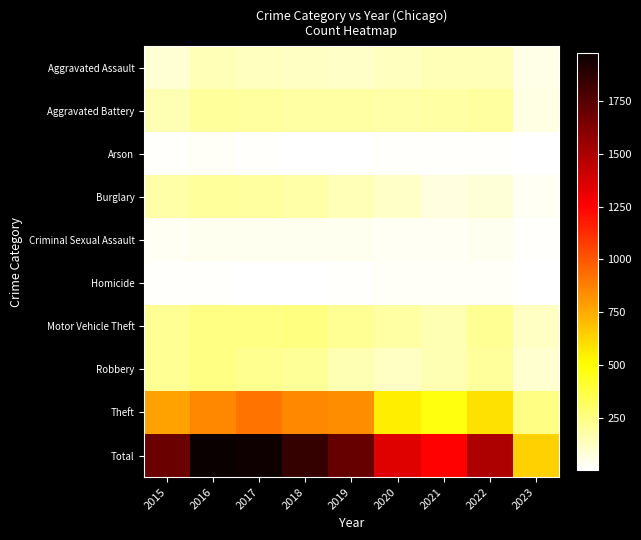

Reading left to right, what are all the values shown in this chart?

Aggravated Assault: 2015=95	2016=146	2017=131	2018=119	2019=113	2020=131	2021=142	2022=146	2023=52
Aggravated Battery: 2015=154	2016=196	2017=191	2018=183	2019=182	2020=180	2021=182	2022=190	2023=62
Arson: 2015=15	2016=25	2017=12	2018=8	2019=6	2020=12	2021=17	2022=11	2023=8
Burglary: 2015=178	2016=201	2017=189	2018=176	2019=143	2020=116	2021=71	2022=81	2023=30
Criminal Sexual Assault: 2015=31	2016=39	2017=39	2018=38	2019=37	2020=28	2021=30	2022=39	2023=12
Homicide: 2015=13	2016=18	2017=8	2018=8	2019=14	2020=22	2021=20	2022=20	2023=3
Motor Vehicle Theft: 2015=211	2016=245	2017=247	2018=256	2019=216	2020=184	2021=156	2022=218	2023=122
Robbery: 2015=212	2016=247	2017=224	2018=204	2019=150	2020=124	2021=153	2022=196	2023=103
Theft: 2015=774	2016=858	2017=916	2018=856	2019=841	2020=551	2021=474	2022=590	2023=243
Total: 2015=1683	2016=1975	2017=1957	2018=1848	2019=1702	2020=1348	2021=1245	2022=1491	2023=635